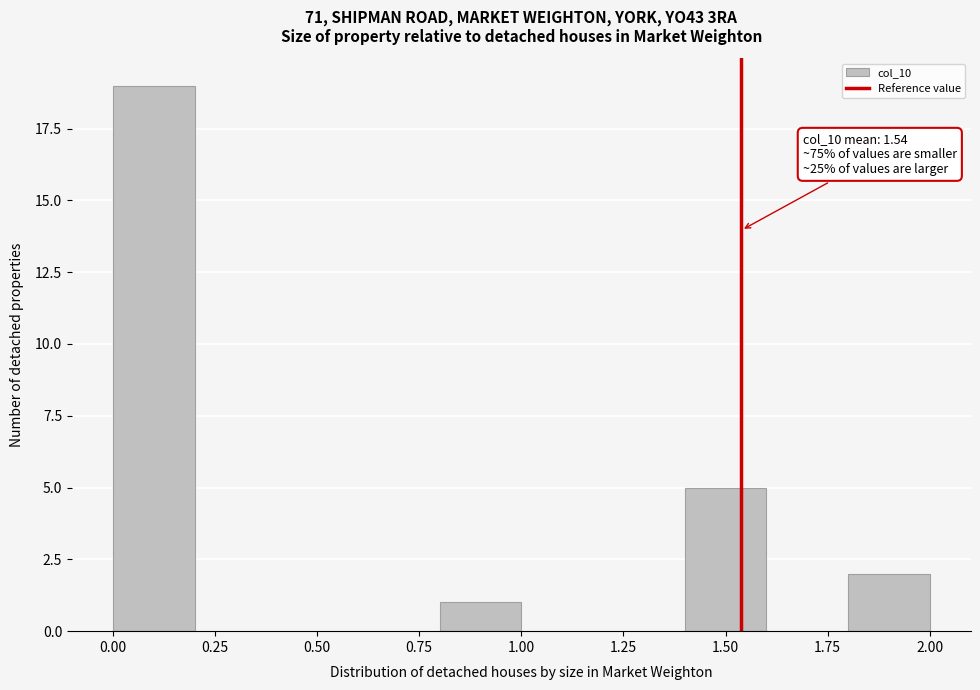

Over which range of the x-axis is the bar tallest?

0.0 to 0.2